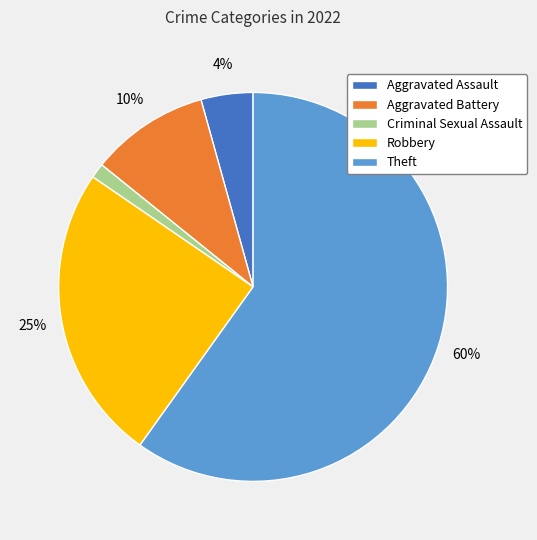

How many segments does this pie chart have?

5